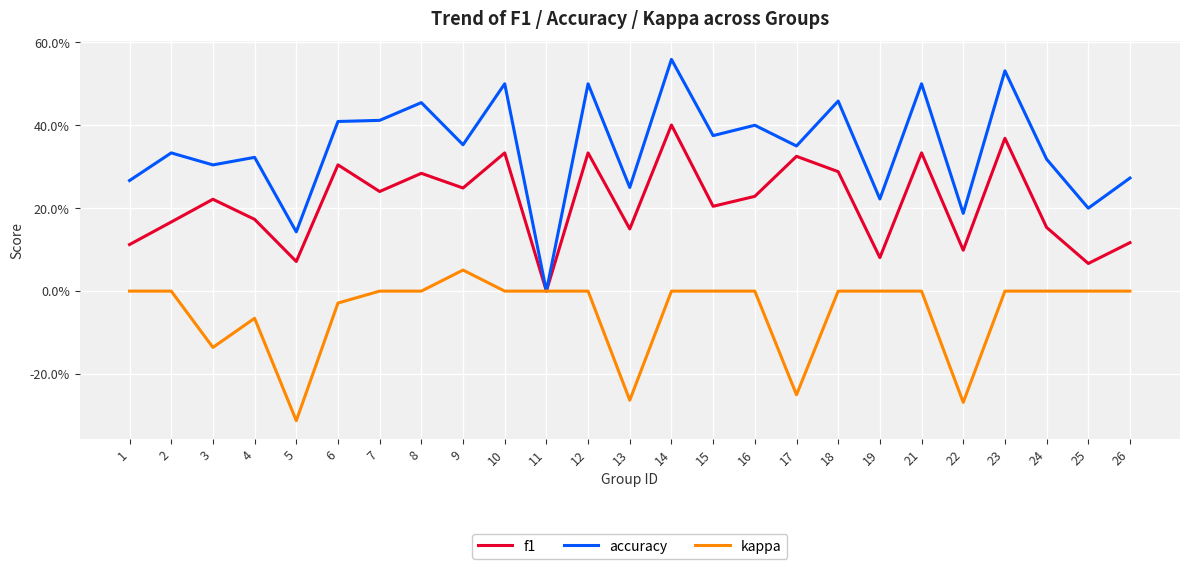

Which series has the largest range (max minus min)?

accuracy